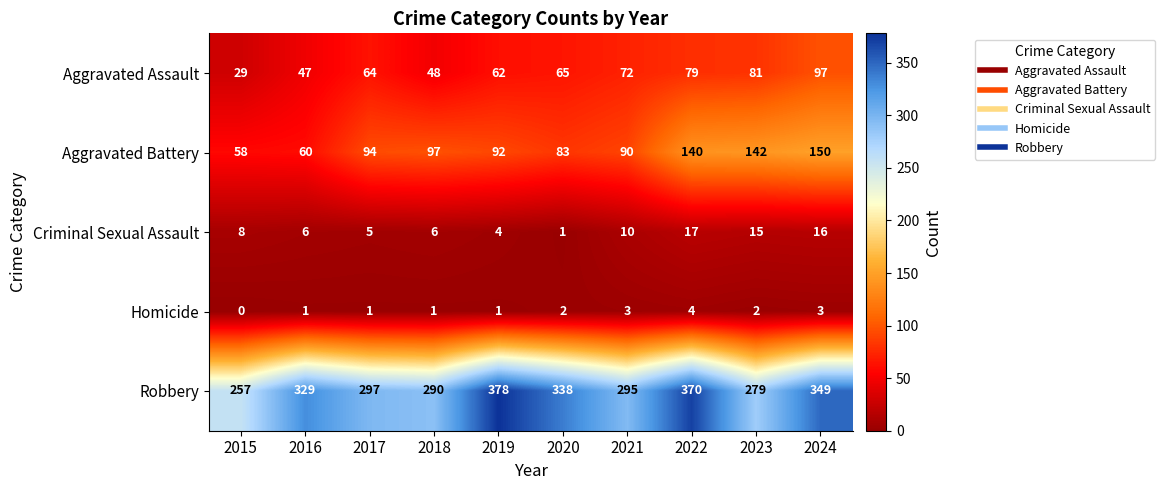

At how many categories does at least one series exceed 50?

10